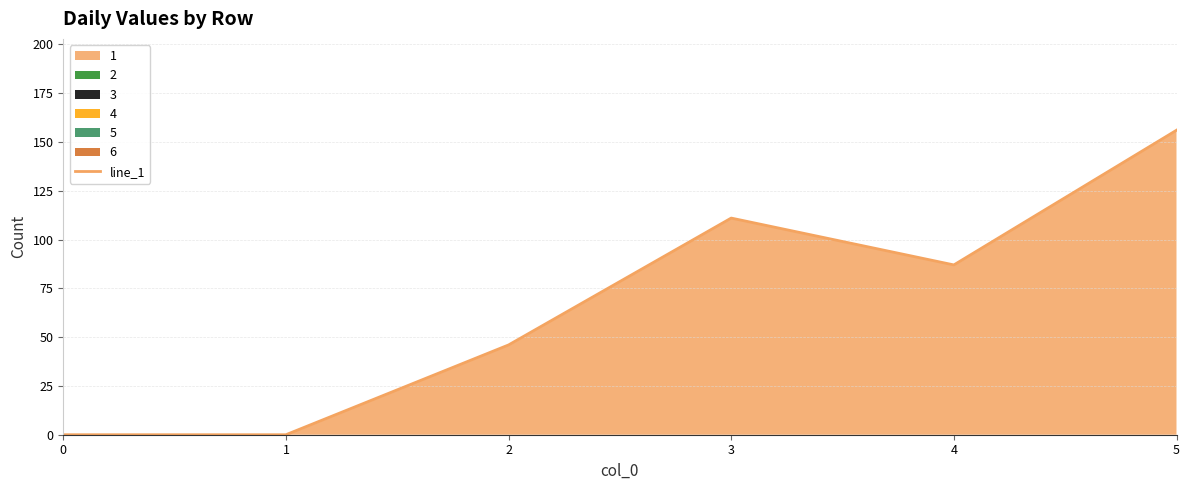

What is the value of the 3rd point from the left?

46